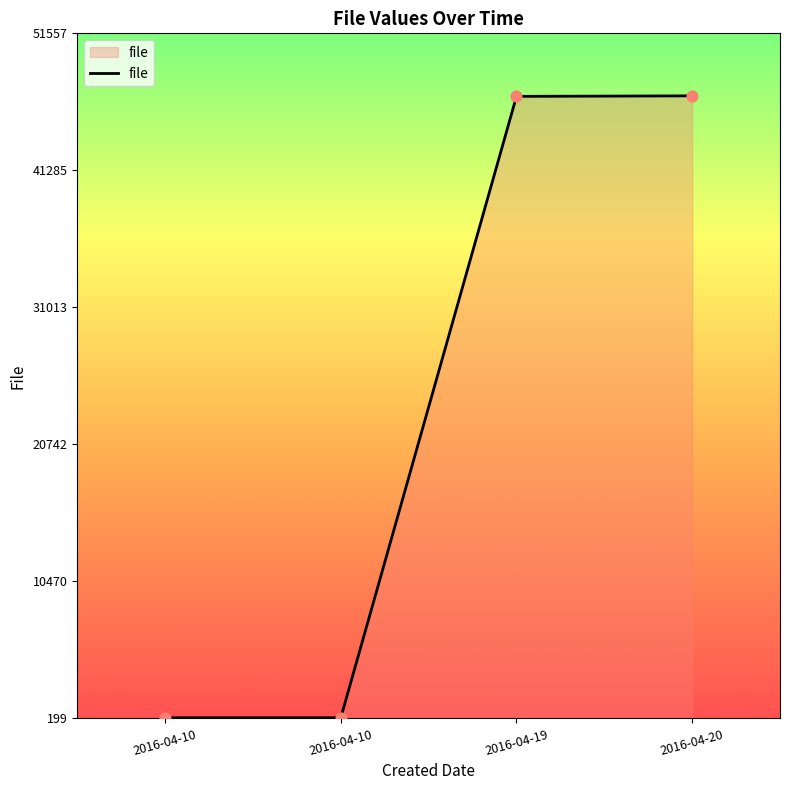

Between 2016-04-19 and 2016-04-20, which is larger?

2016-04-20